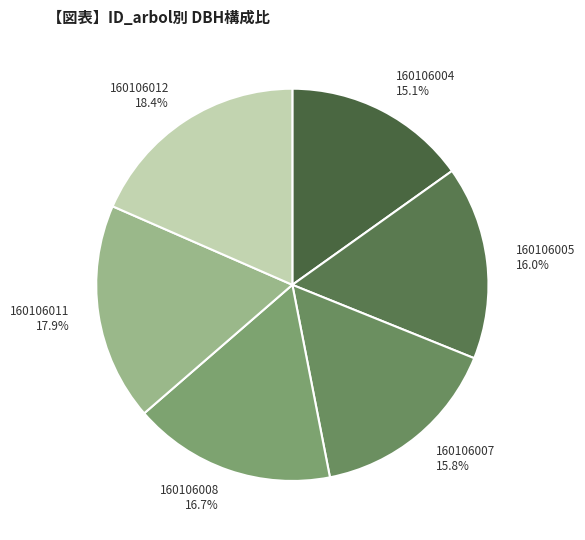

To the nearest percent, what percentage of the pie is 160106005?

16%